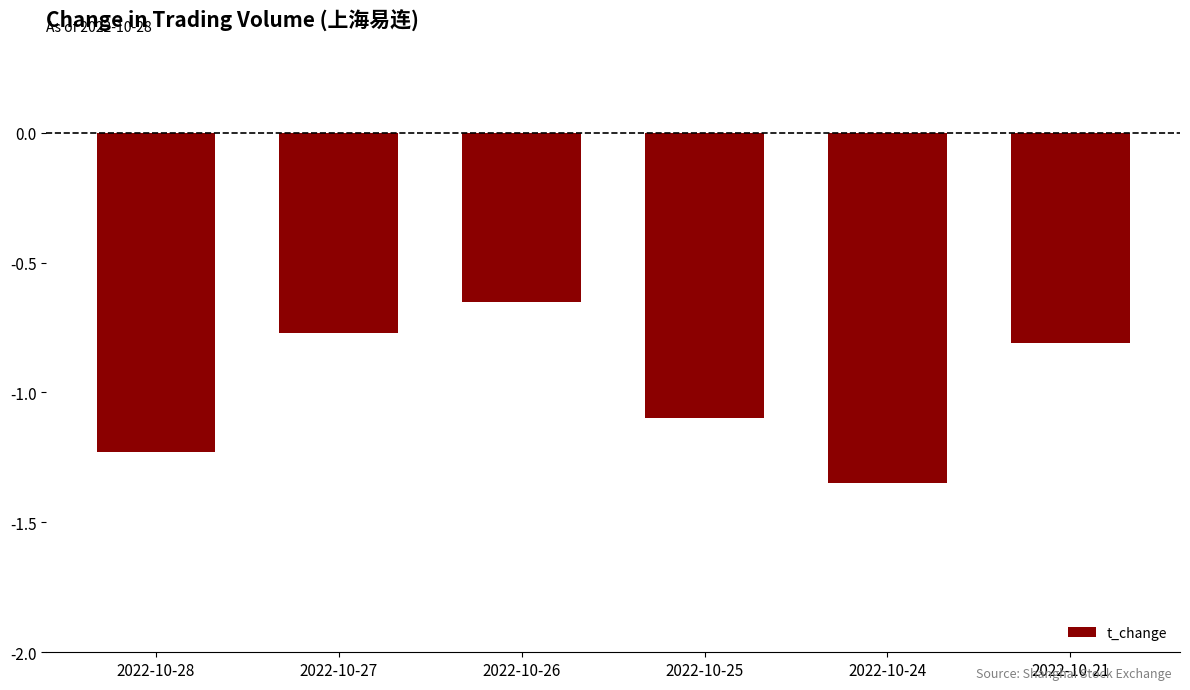

List the labels in order of value, largest first.

2022-10-26, 2022-10-27, 2022-10-21, 2022-10-25, 2022-10-28, 2022-10-24